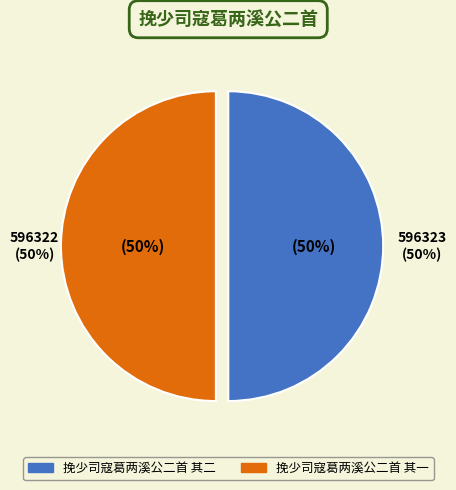

What is the change in value from 挽少司寇葛两溪公二首 其二 to 挽少司寇葛两溪公二首 其一?

-1